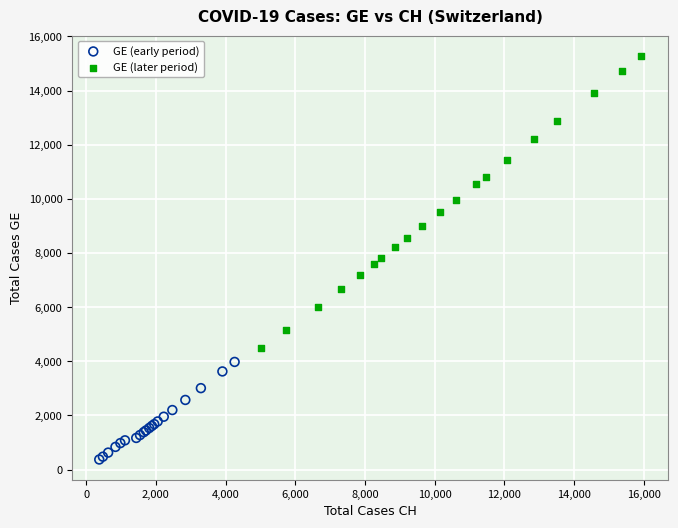

Which series has the largest Y range (max minus min)?

GE (later period)